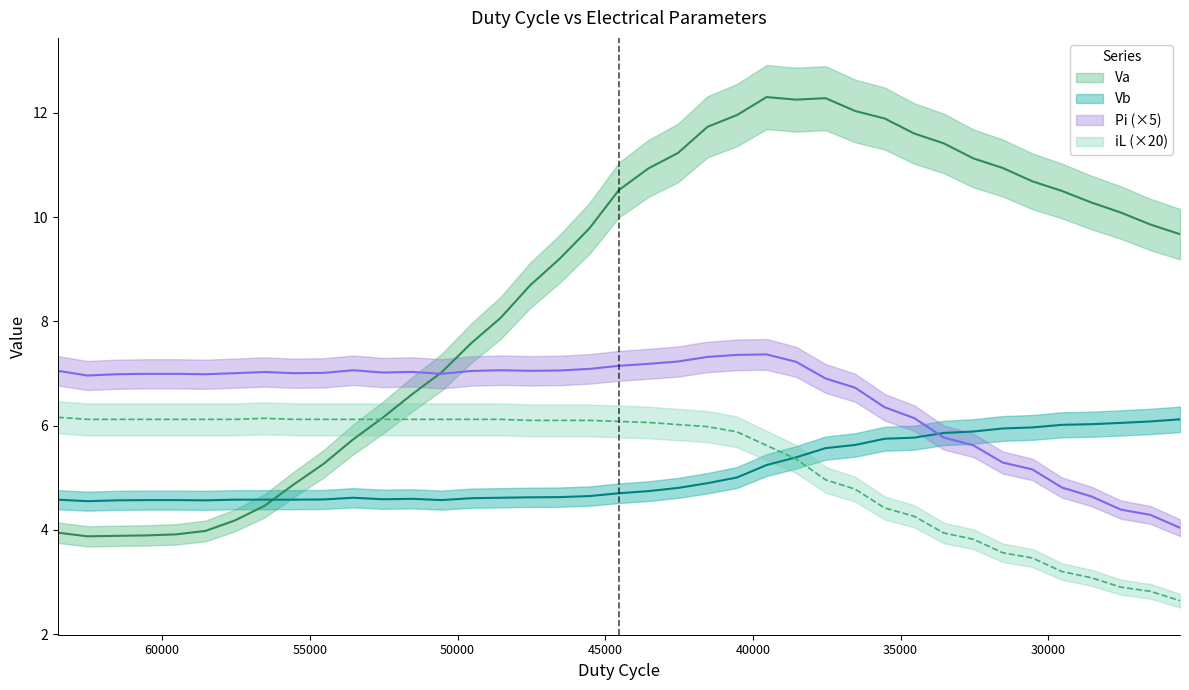

Reading left to right, extract all data points from this chart.

Va: 3.9	3.9	3.9	3.9	3.9	4.0	4.2	4.5	4.9	5.3	5.7	6.2	6.6	7.0	7.6	8.1	8.7	9.2	9.8	10.5	10.9	11.2	11.7	12.0	12.3	12.3	12.3	12.0	11.9	11.6	11.4	11.1	10.9	10.7	10.5	10.3	10.1	9.9	9.7
Vb: 4.6	4.5	4.6	4.6	4.6	4.6	4.6	4.6	4.6	4.6	4.6	4.6	4.6	4.6	4.6	4.6	4.6	4.6	4.6	4.7	4.7	4.8	4.9	5.0	5.2	5.4	5.6	5.6	5.7	5.8	5.9	5.9	5.9	6.0	6.0	6.0	6.1	6.1	6.1
iL: 6.2	6.1	6.1	6.1	6.1	6.1	6.1	6.1	6.1	6.1	6.1	6.1	6.1	6.1	6.1	6.1	6.1	6.1	6.1	6.1	6.1	6.0	6.0	5.9	5.6	5.4	5.0	4.8	4.4	4.3	3.9	3.8	3.6	3.5	3.2	3.1	2.9	2.8	2.6
Pi: 7.1	7.0	7.0	7.0	7.0	7.0	7.0	7.0	7.0	7.0	7.1	7.0	7.0	7.0	7.0	7.1	7.1	7.1	7.1	7.1	7.2	7.2	7.3	7.4	7.4	7.2	6.9	6.7	6.4	6.1	5.8	5.6	5.3	5.2	4.8	4.6	4.4	4.3	4.0